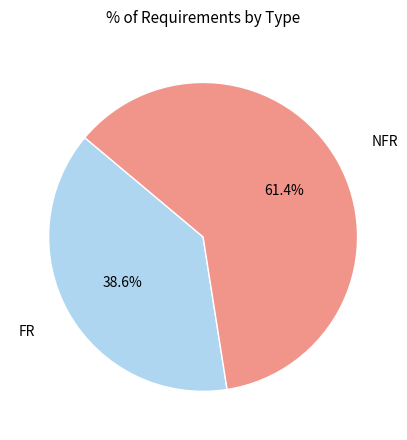

Count the number of slices in the pie.

2